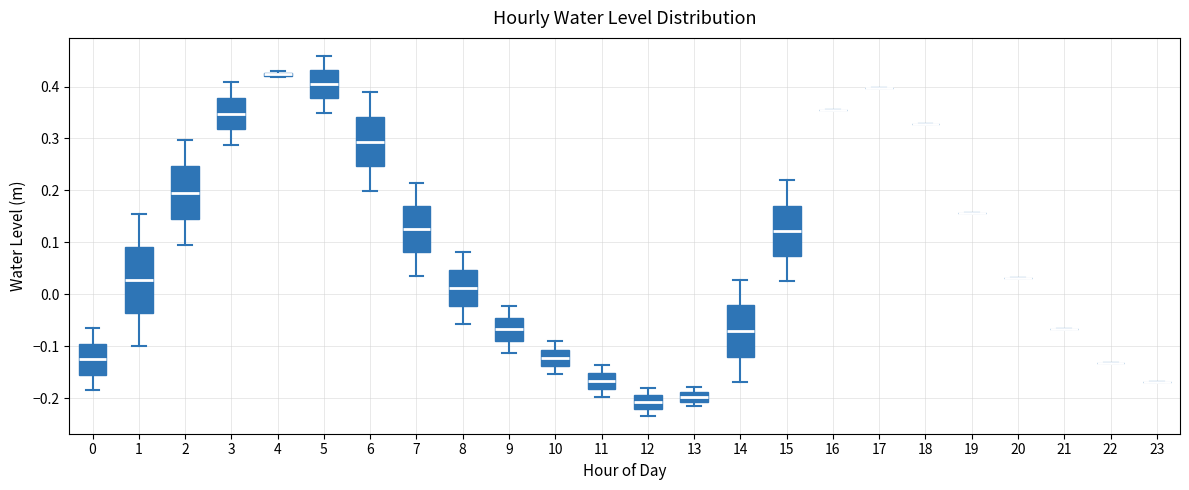

Which box is the tallest, from its lower edge to its upper edge?

1